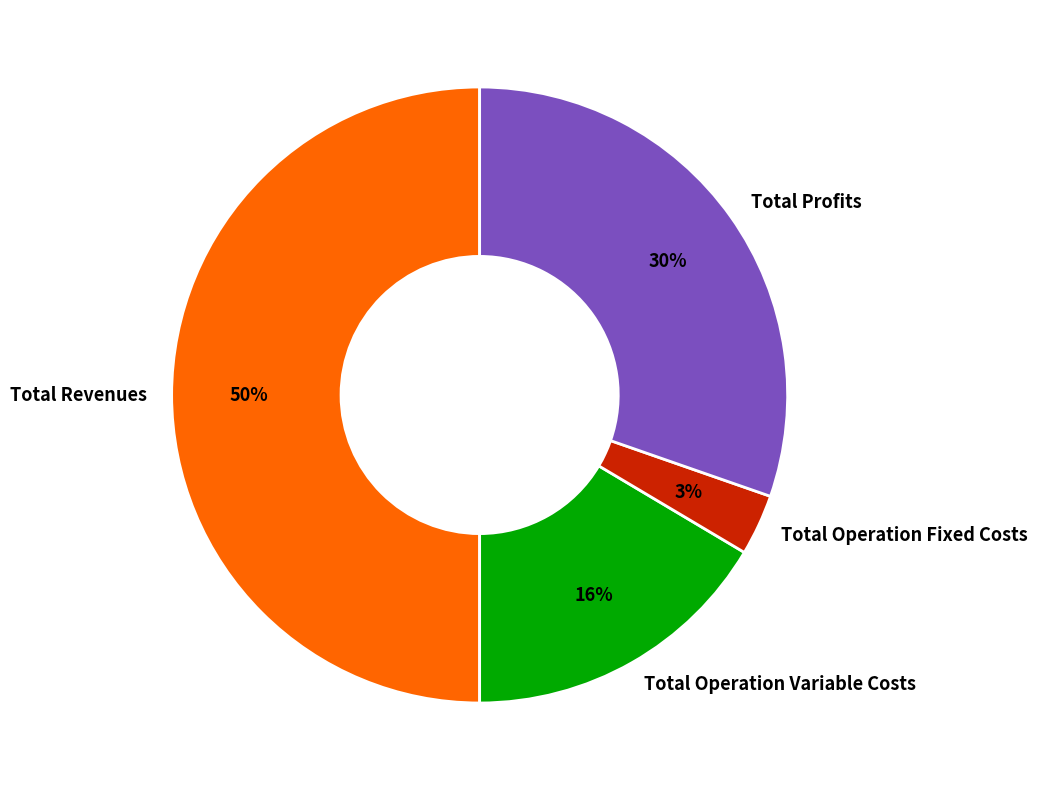

Is the sum of Total Operation Fixed Costs and Total Profits greater than half?

No